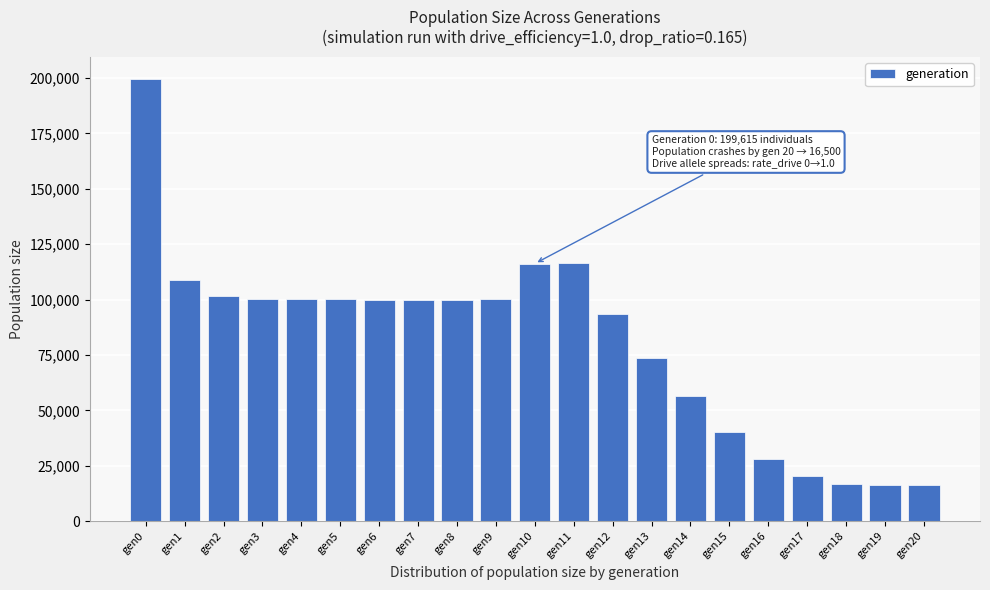

Which category has the highest value across all series?

gen0